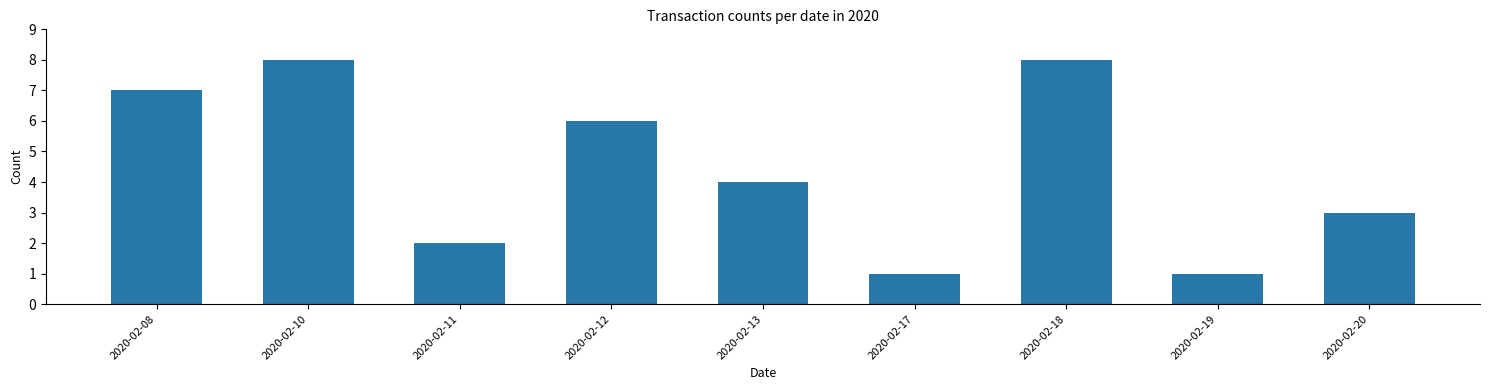

What is the average value?

4